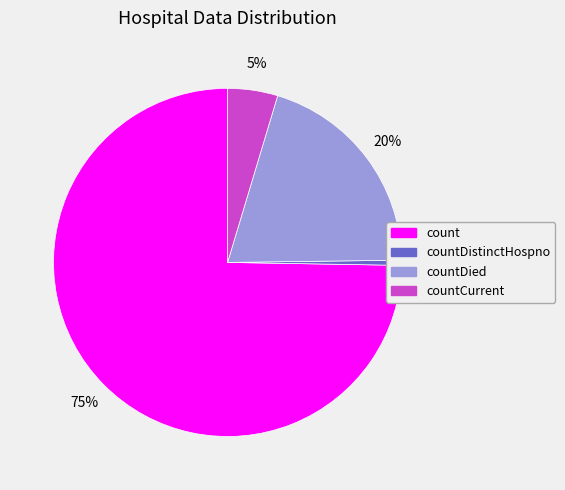

Count the number of slices in the pie.

4